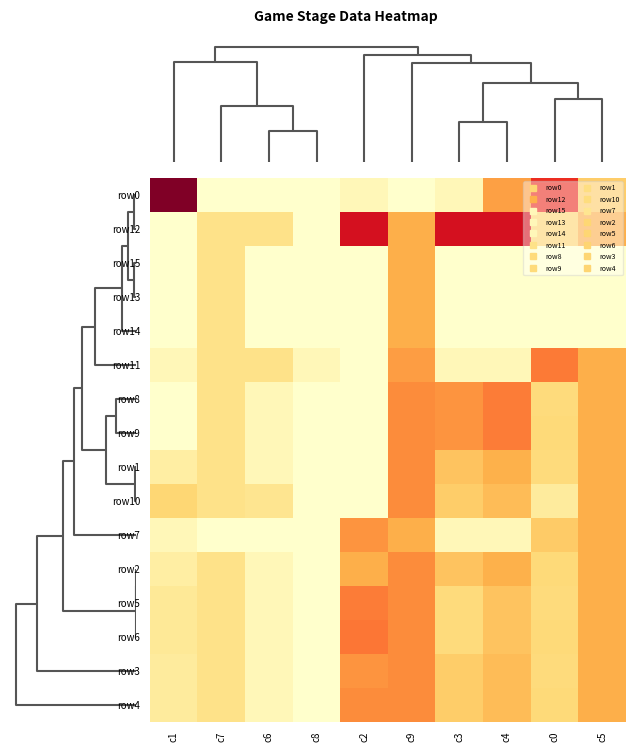

At which category is the sum across all series the highest?

c9